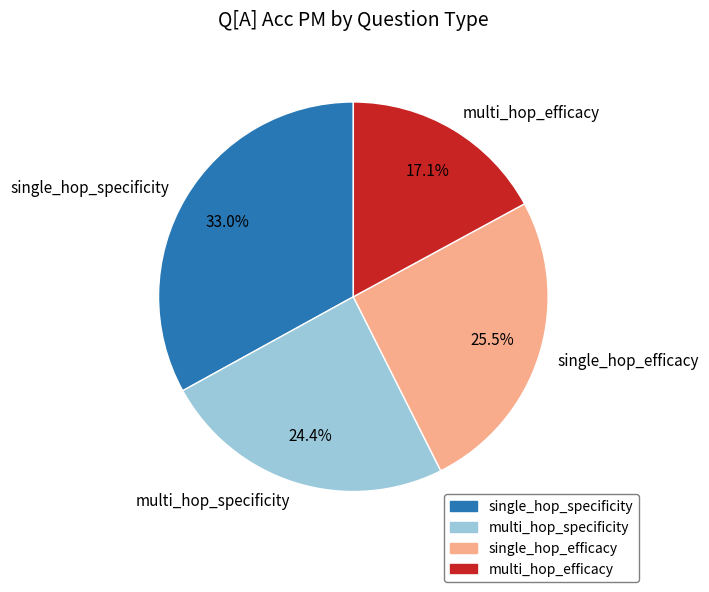

Rank the categories by value from lowest to highest.

multi_hop_efficacy, multi_hop_specificity, single_hop_efficacy, single_hop_specificity